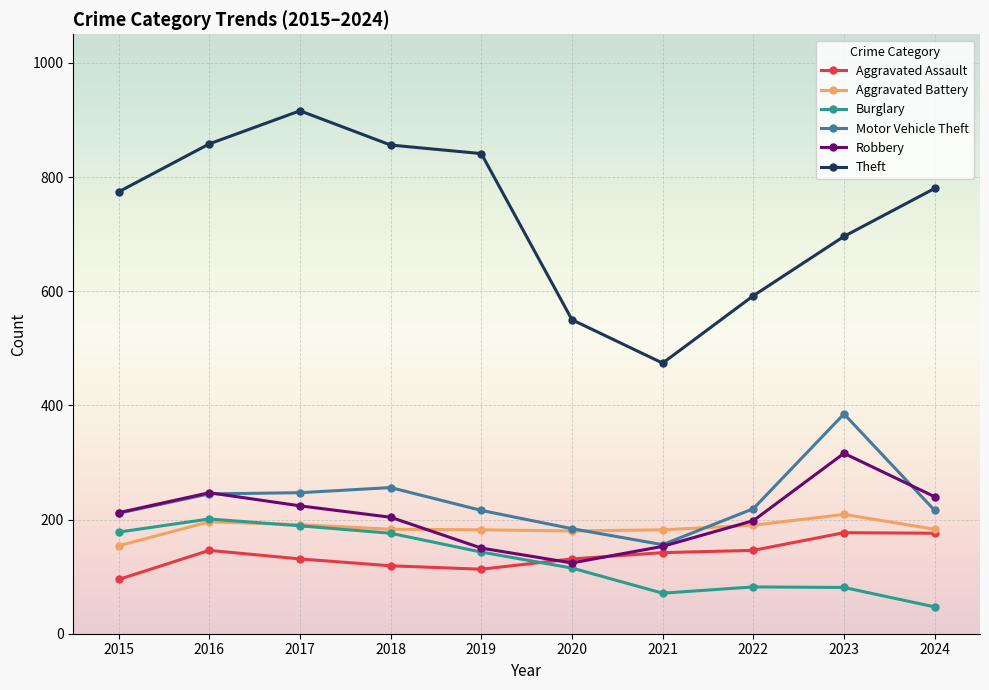

What is the spread (max minus min) of values at 2015?

679